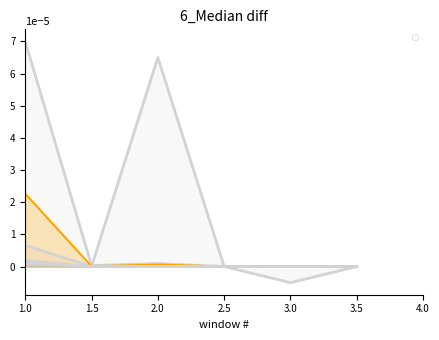

List the labels in order of Europe_Belgium value, smallest first.

3.5, 2.5, 1.5, 2.0, 3.0, 1.0